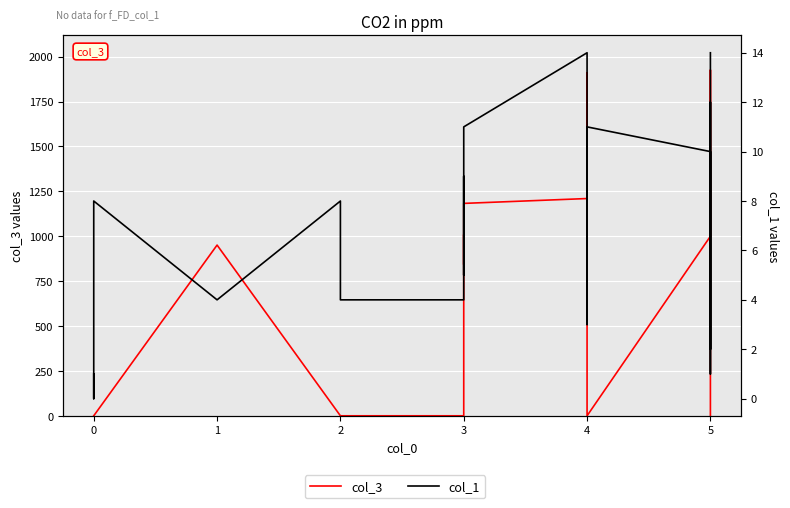

Where do col_3 and col_1 first cross each other?

0 and 0